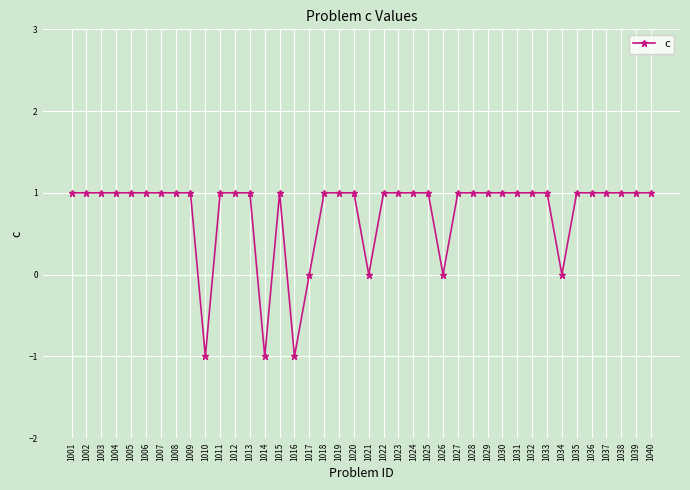

How many distinct data groups are displayed?

1